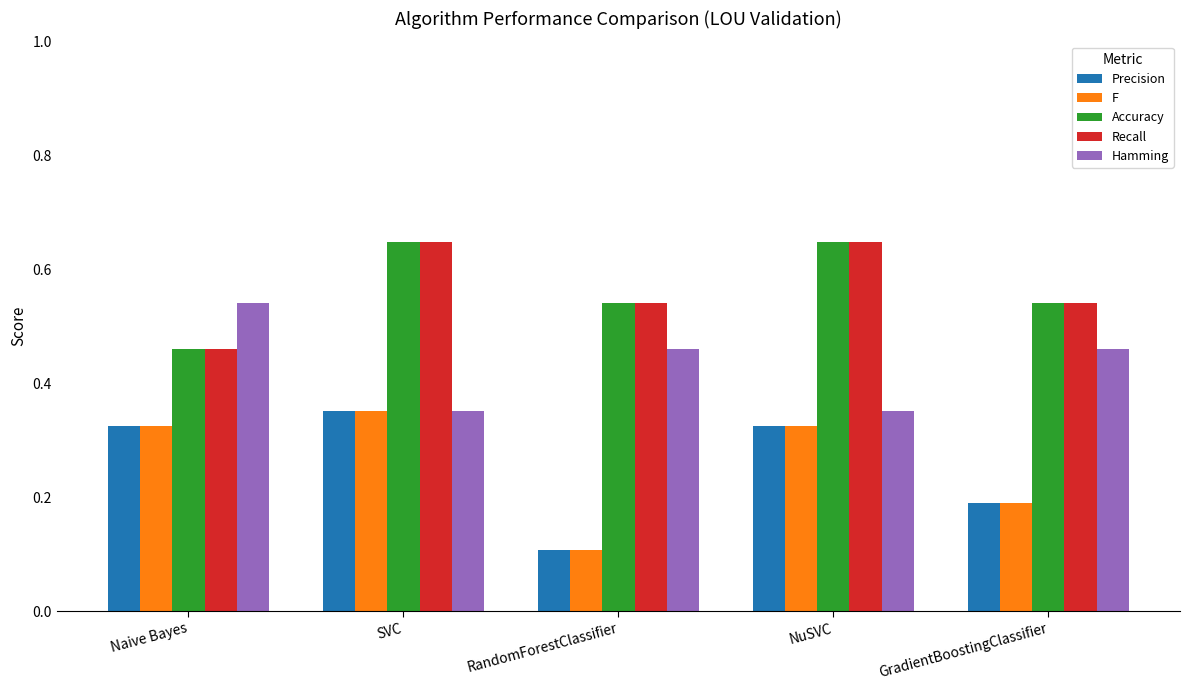

At which label is Precision closest to 0?

RandomForestClassifier